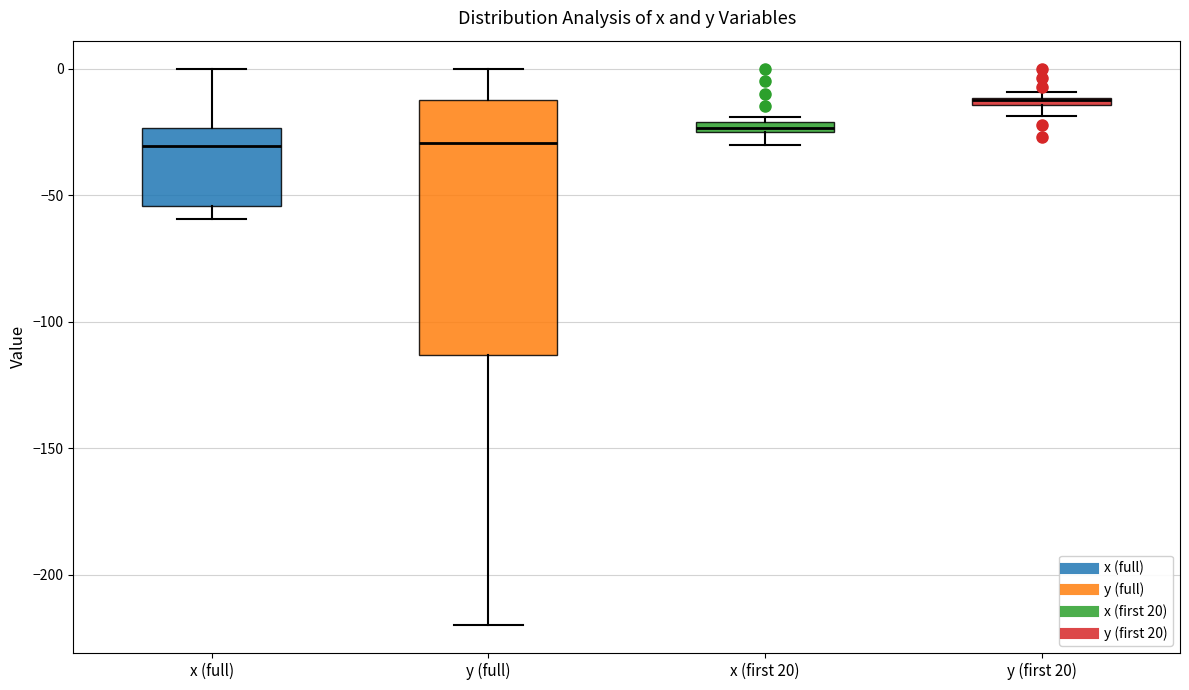

Where is the upper edge of the box for y (first 20) on the y-axis? The values are not printed on the chart, so give them approximately, as read against the axis.

-10